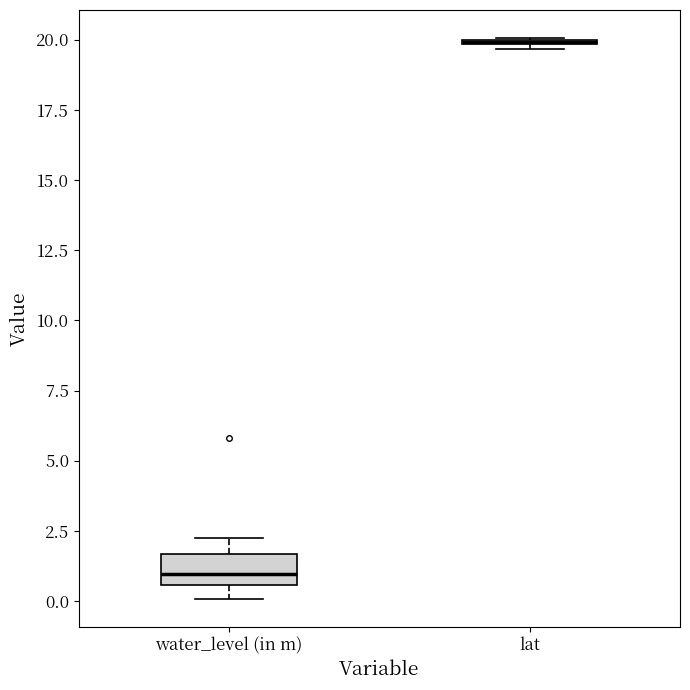

Reading left to right, read every box against the y-axis: the position of its median line, the range the box covers, and the ends of its whiskers. The values are not printed on the chart, so give them approximately, as read against the axis.

water_level (in m): median 1.0, box 0.5 to 1.5, whiskers 0.0 to 2.0
lat: box collapsed to a line at 20.0, whiskers 19.5 to 20.0